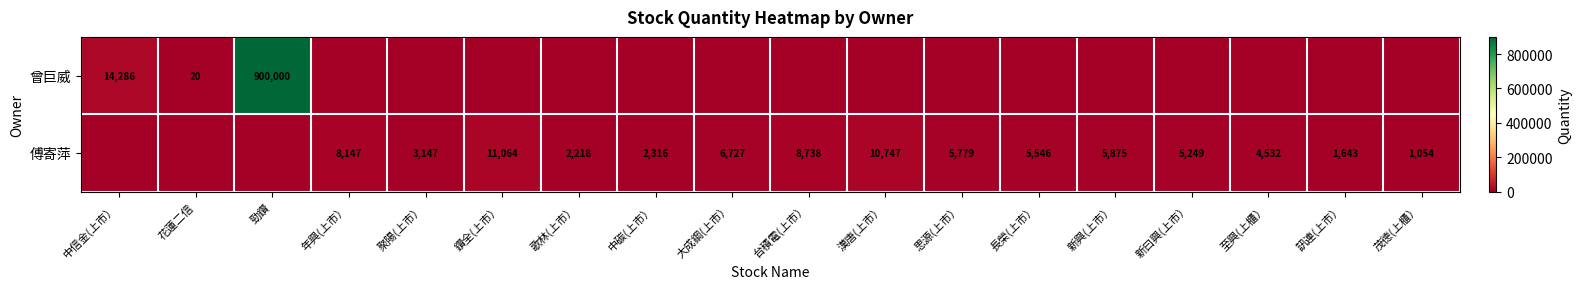

True or false: 傅寄萍 has a value of 18634 at 漢唐(上市）.

False